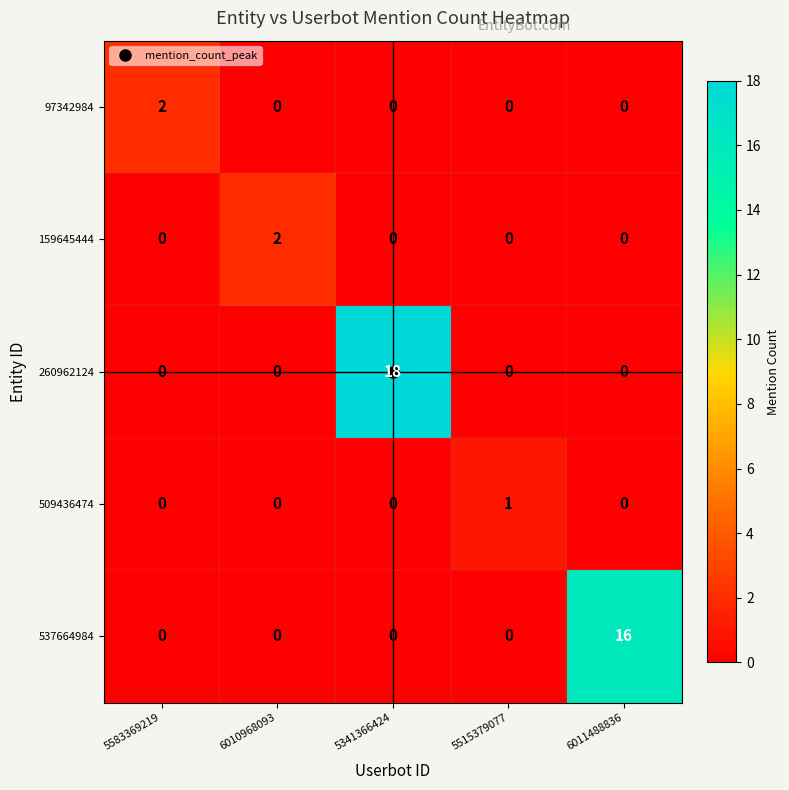

What is the difference between the maximum and minimum values in the 260962124 series?

18